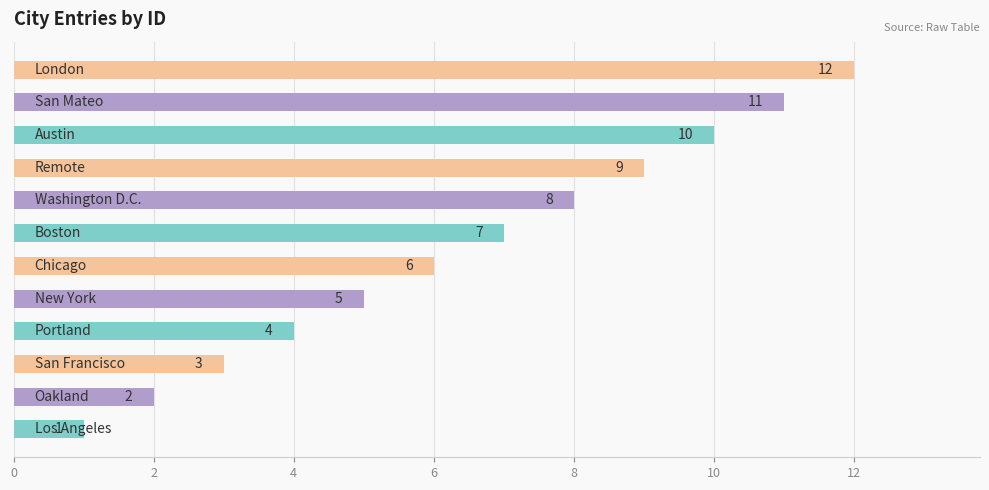

What is the difference between the maximum and minimum values?

11